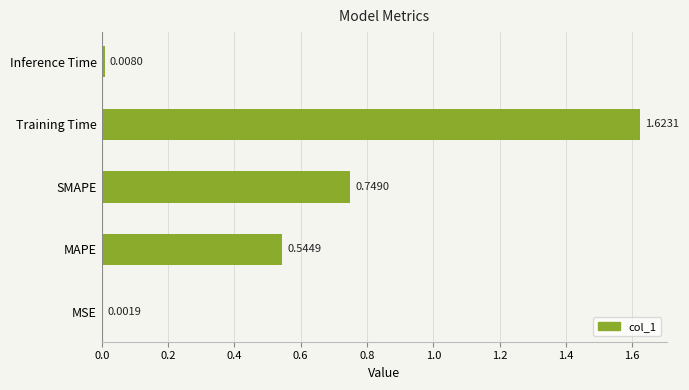

What is the change in value from SMAPE to Training Time?

+0.9